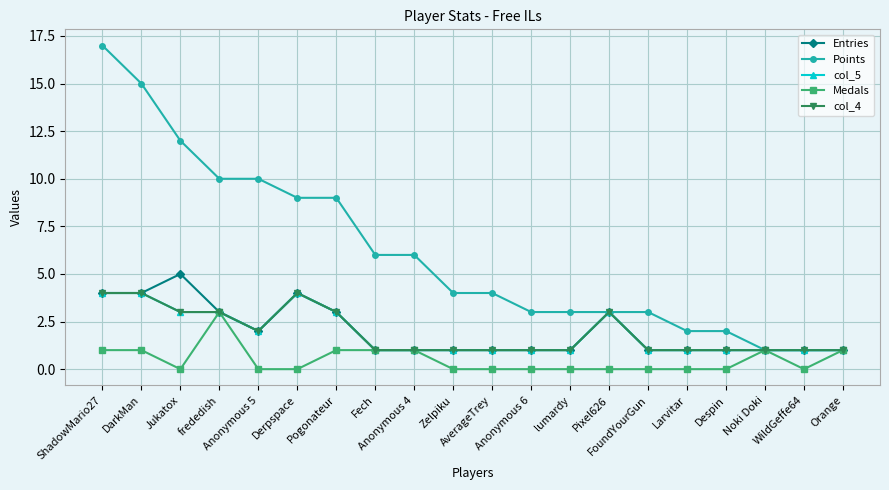

What is the highest value of the col_5 series?

4